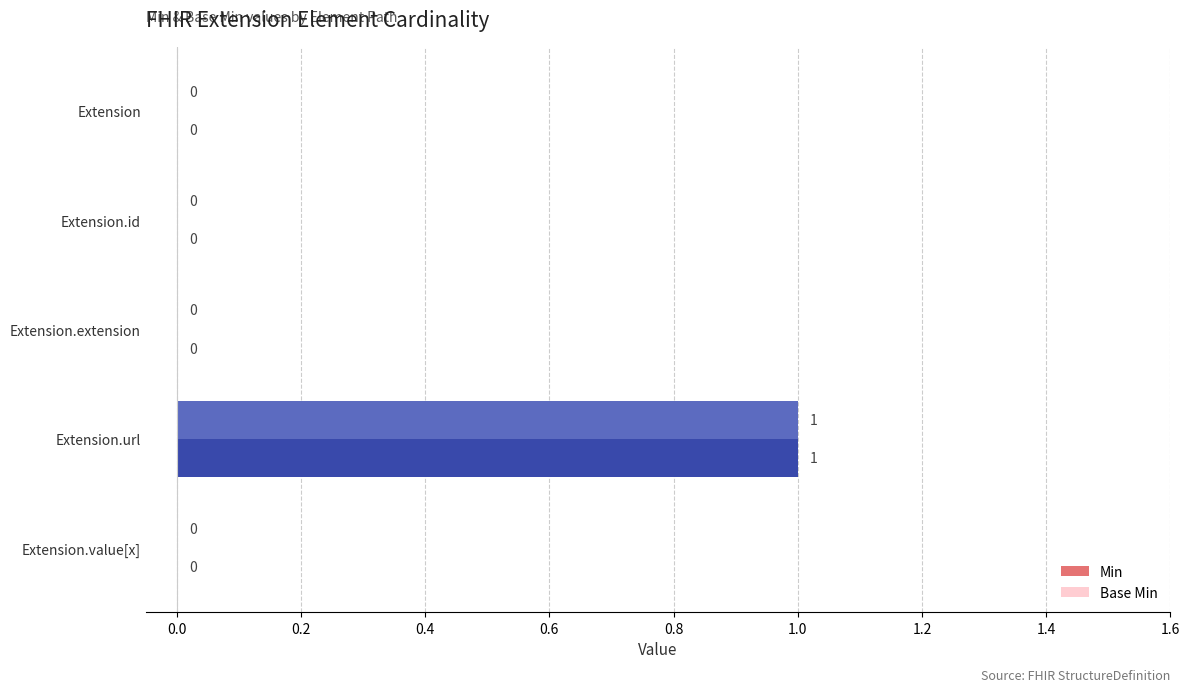

At which label does Min reach its peak?

Extension.url